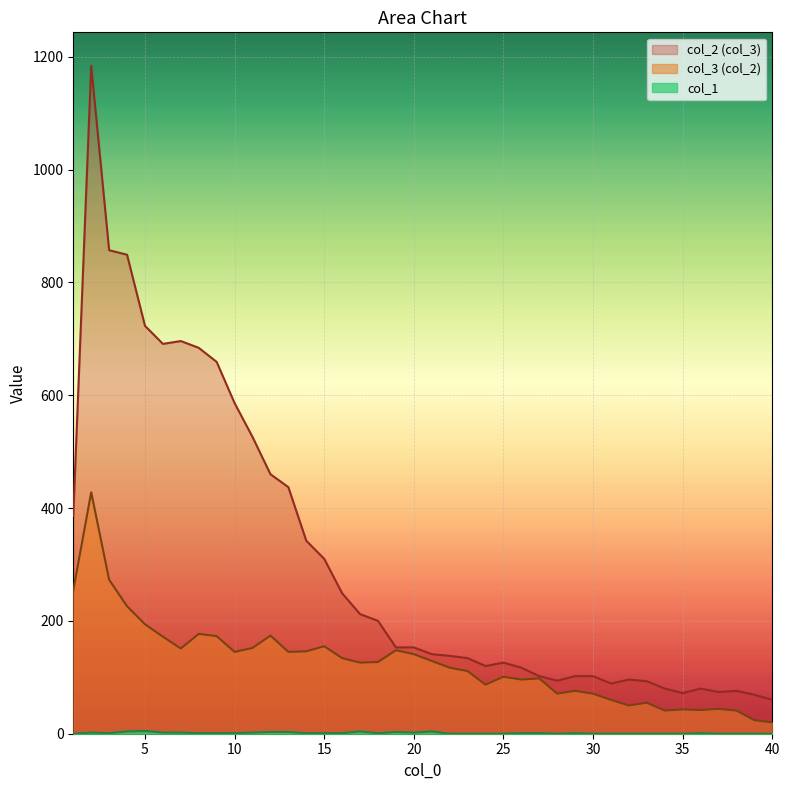

True or false: col_2 and col_1 intersect in this chart.

False